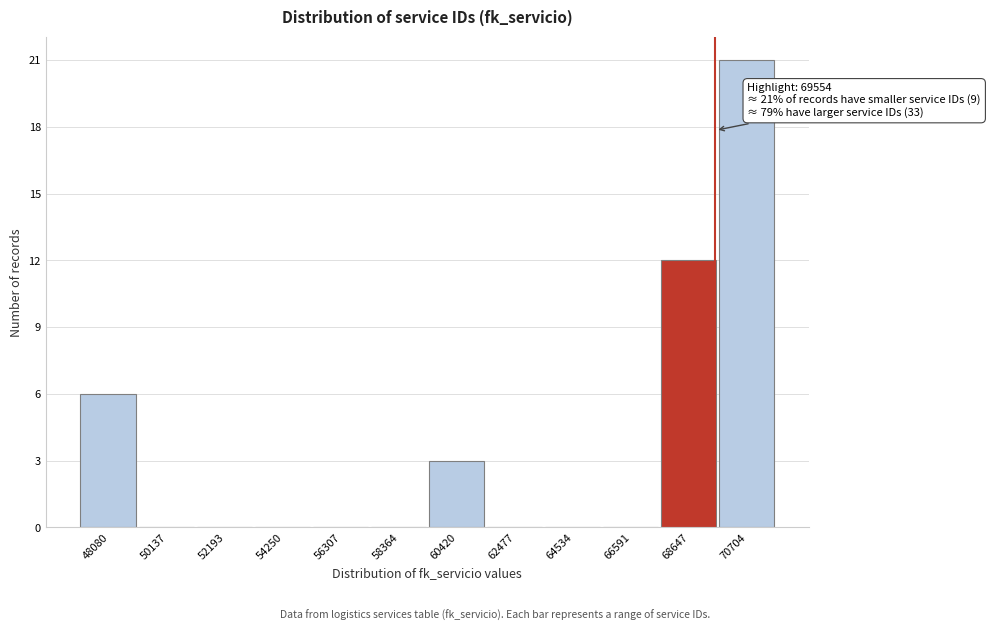

Over which range of the x-axis is the bar tallest?

69500 to 71500